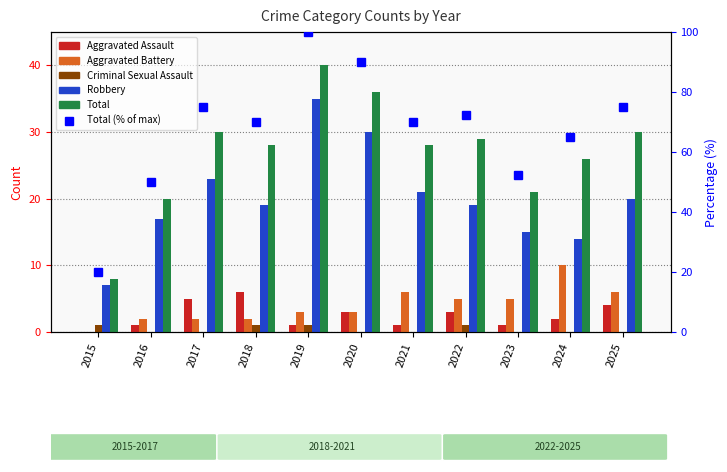

How many series are shown in this chart?

6